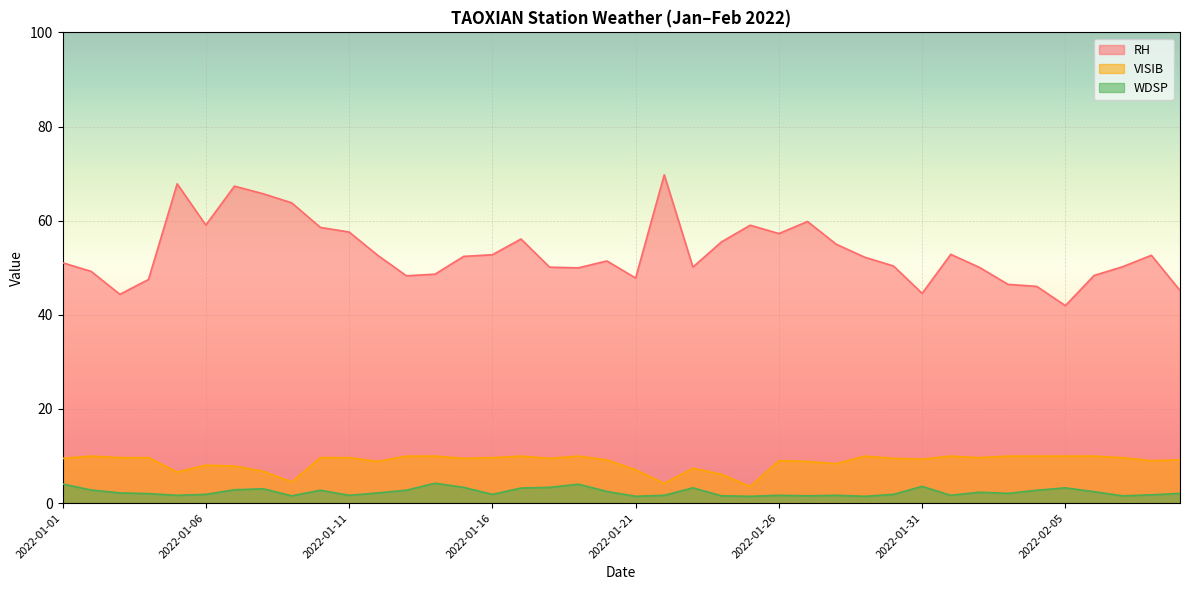

Reading left to right, transcribe all the data shown in this chart.

RH: 51.1	49.2	44.4	47.5	67.8	59.1	67.3	65.7	63.8	58.6	57.6	52.6	48.3	48.6	52.4	52.8	56.1	50.1	50.0	51.4	47.8	69.7	50.1	55.5	59.0	57.3	59.8	55.0	52.2	50.4	44.6	52.8	50.1	46.5	46.0	42.0	48.4	50.2	52.6	45.2
VISIB: 9.5	10.0	9.7	9.7	6.6	8.1	7.9	6.8	4.5	9.7	9.7	8.8	10.0	10.0	9.5	9.7	10.0	9.5	10.0	9.2	7.1	4.2	7.4	6.1	3.5	9.0	8.8	8.4	10.0	9.5	9.3	10.0	9.7	10.0	10.0	10.0	10.0	9.7	9.0	9.2
WDSP: 4.1	2.8	2.2	2.0	1.6	1.9	2.8	3.0	1.5	2.7	1.6	2.2	2.7	4.2	3.3	1.9	3.2	3.3	4.0	2.5	1.4	1.6	3.2	1.5	1.4	1.6	1.5	1.6	1.4	1.9	3.5	1.6	2.3	2.1	2.7	3.2	2.4	1.5	1.8	2.1